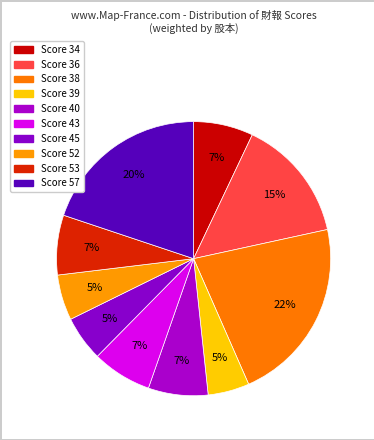

How many slices are in this pie chart?

10